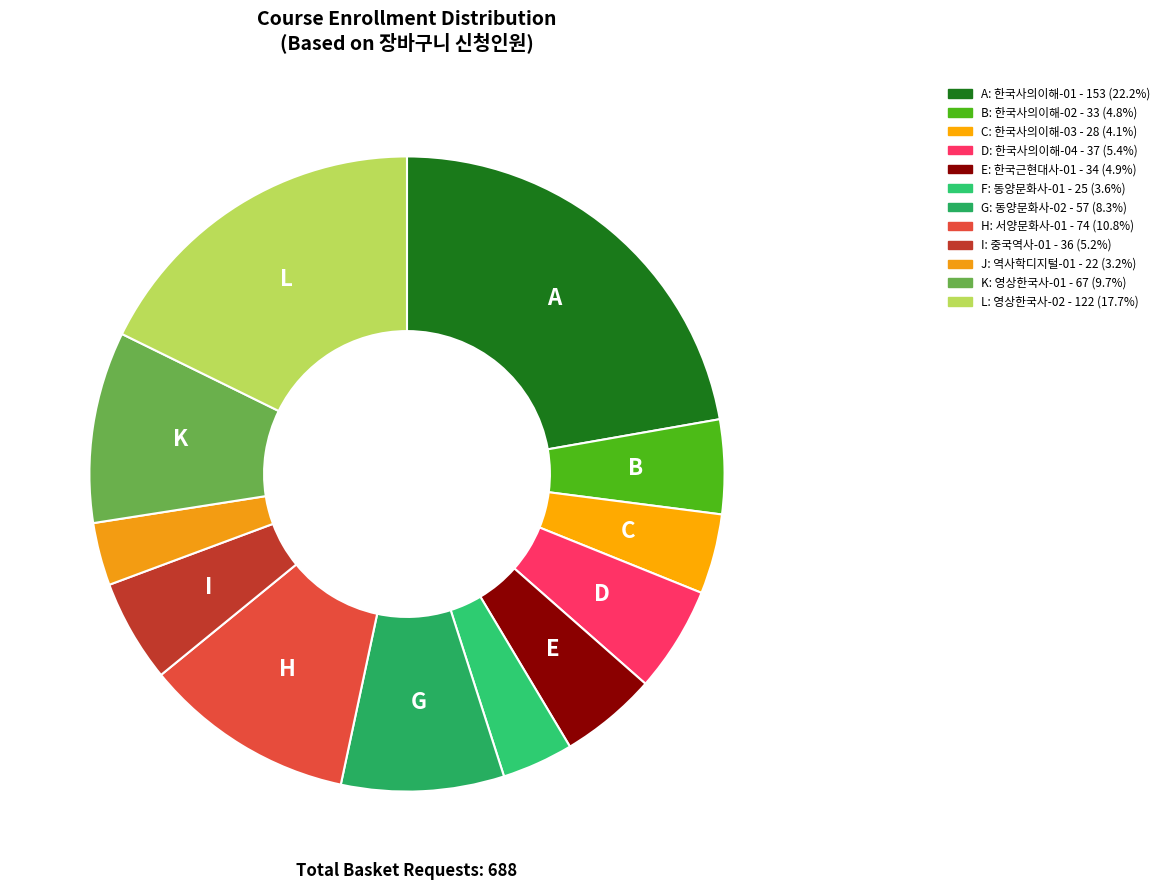

How many segments does this pie chart have?

12